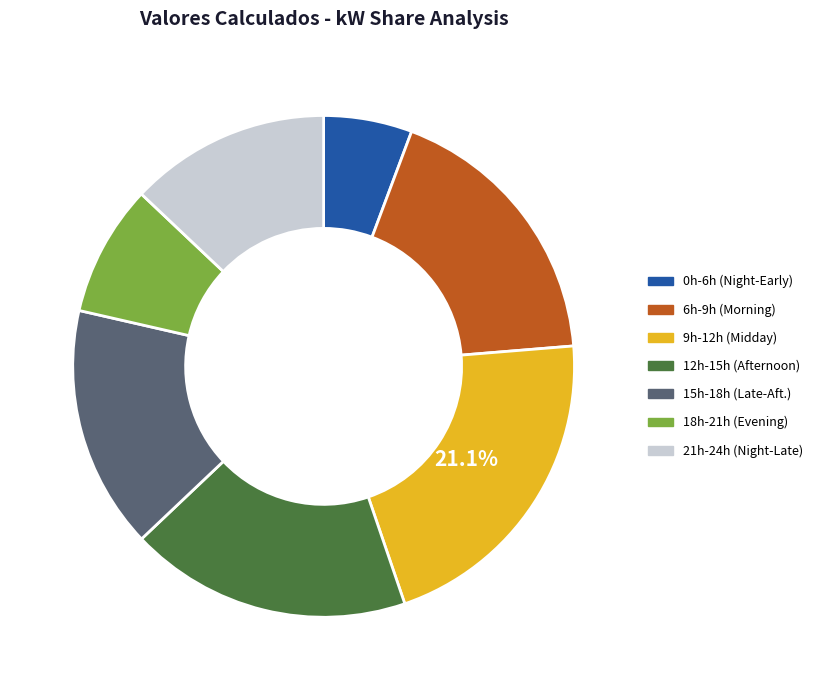

What is the largest slice in the pie chart?

9h-12h (Midday)